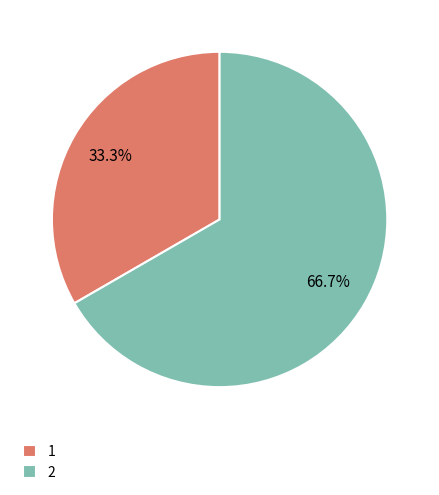

What is the ratio of the value at 1 to the value at 2?

0.5